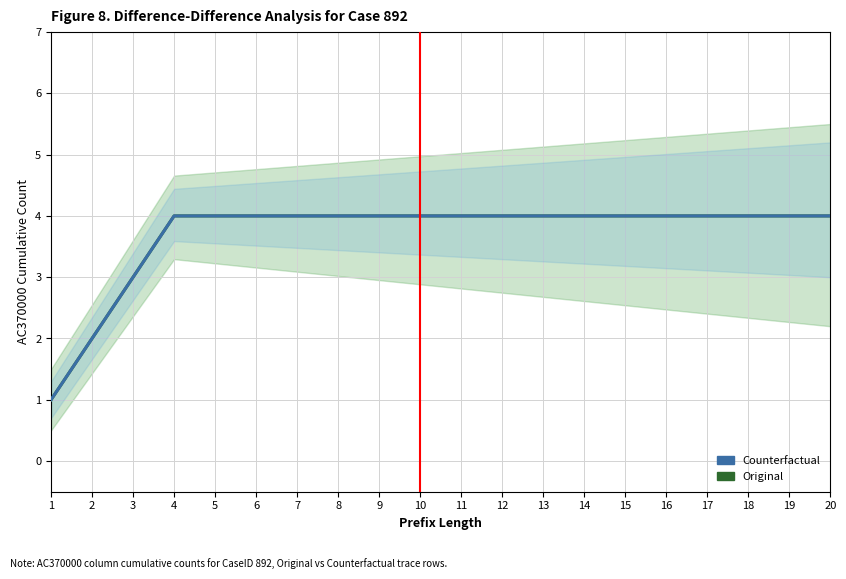

What is the approximate value of Original at 8?

4